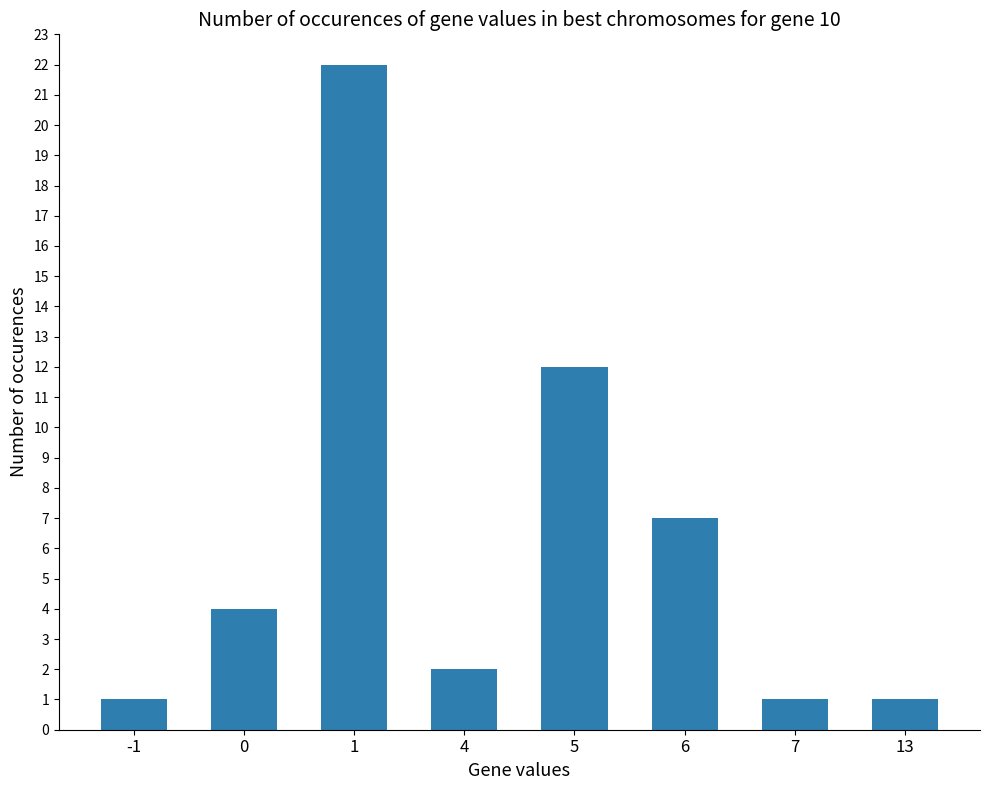

At which label is the value closest to 11?

5